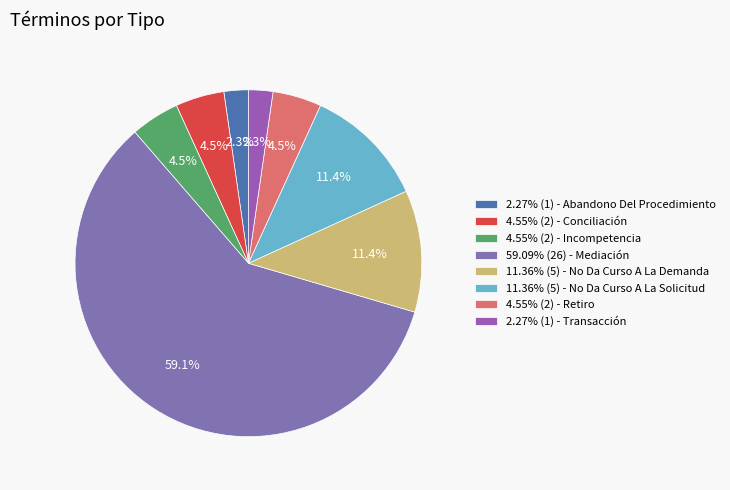

How many slices are in this pie chart?

8